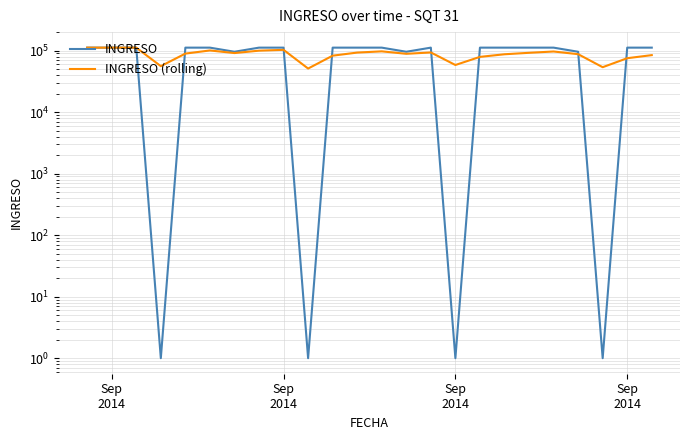

How many values in the INGRESO (rolling) series are below 91429?

12